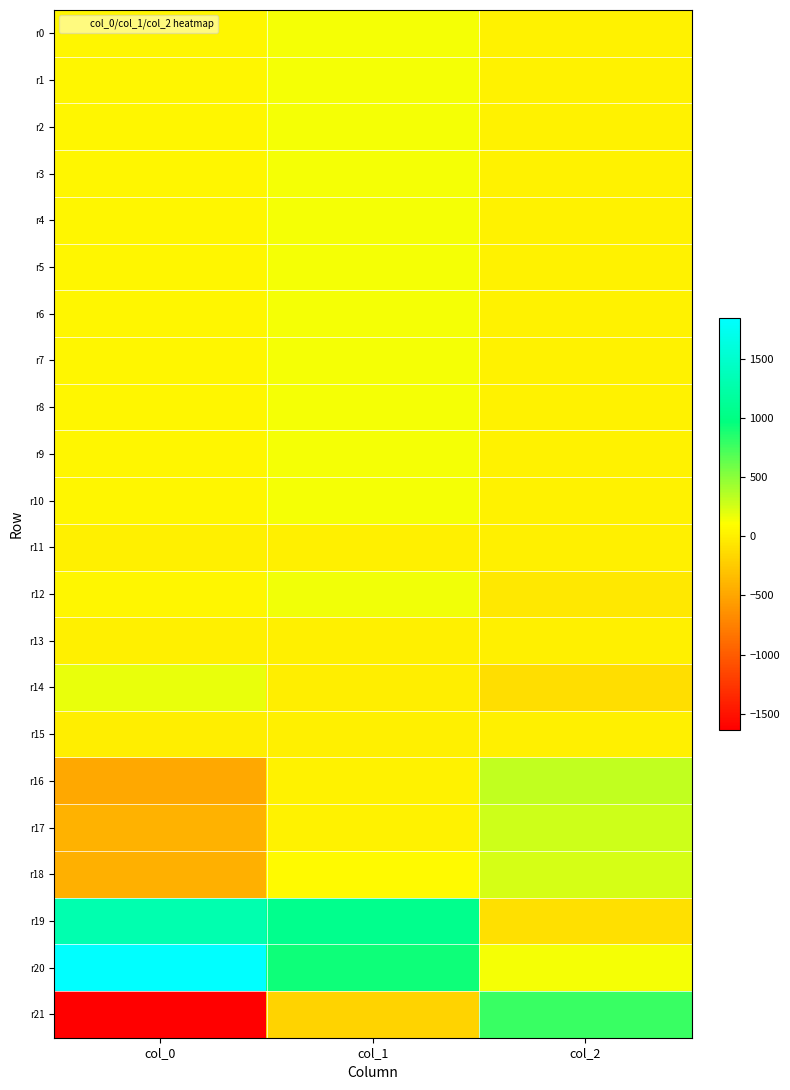

Reading left to right, list all the values displayed in this chart.

r0: col_0=40.1	col_1=144.1	col_2=17.0
r1: col_0=39.0	col_1=145.1	col_2=17.3
r2: col_0=41.5	col_1=144.6	col_2=16.9
r3: col_0=40.1	col_1=142.9	col_2=17.9
r4: col_0=39.2	col_1=141.8	col_2=17.6
r5: col_0=39.9	col_1=140.5	col_2=17.7
r6: col_0=40.9	col_1=140.3	col_2=16.6
r7: col_0=40.8	col_1=140.3	col_2=19.0
r8: col_0=40.6	col_1=139.0	col_2=19.5
r9: col_0=42.2	col_1=140.6	col_2=18.5
r10: col_0=42.2	col_1=140.0	col_2=17.1
r11: col_0=-1.1	col_1=-1.2	col_2=1.1
r12: col_0=43.5	col_1=151.6	col_2=-51.8
r13: col_0=0.6	col_1=-0.3	col_2=-0.0
r14: col_0=178.0	col_1=-7.7	col_2=-118.8
r15: col_0=-5.7	col_1=-1.0	col_2=4.2
r16: col_0=-479.4	col_1=16.3	col_2=321.4
r17: col_0=-418.1	col_1=14.2	col_2=280.3
r18: col_0=-431.4	col_1=76.9	col_2=253.2
r19: col_0=1302.6	col_1=1058.7	col_2=-107.2
r20: col_0=1846.9	col_1=935.0	col_2=143.5
r21: col_0=-1635.0	col_1=-192.6	col_2=782.0